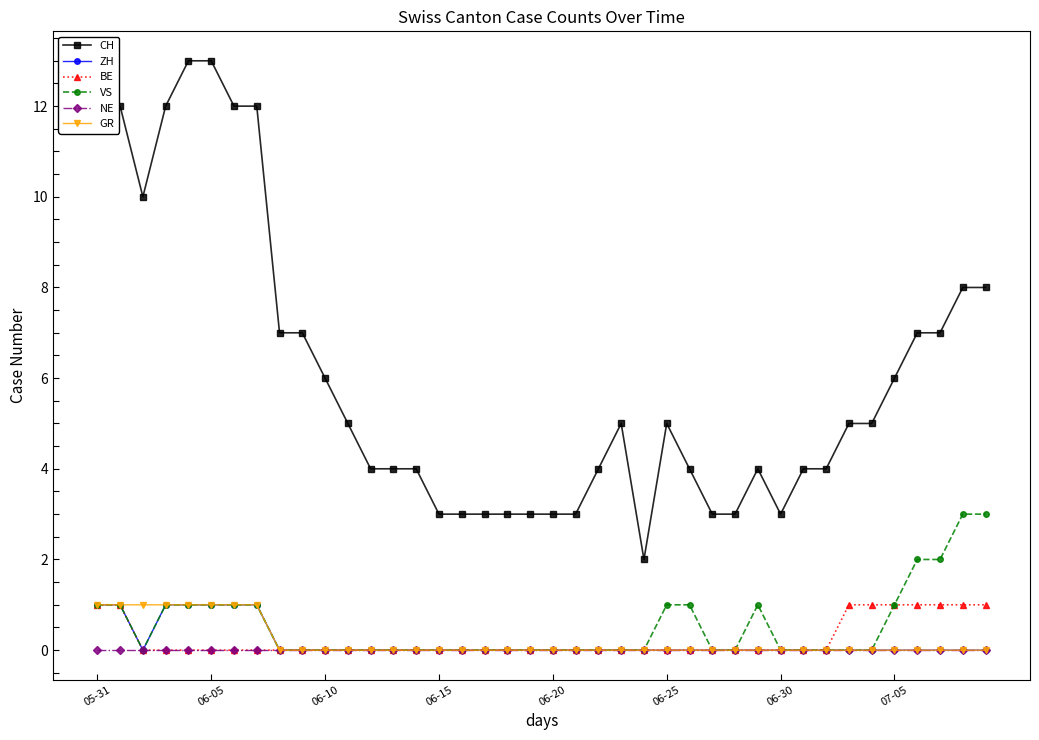

True or false: CH and VS intersect in this chart.

False